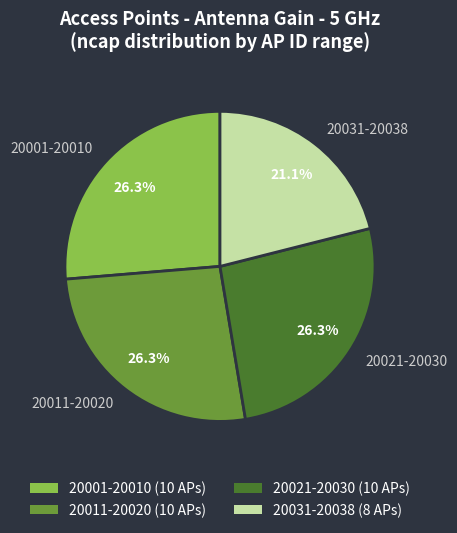

Count the number of slices in the pie.

4